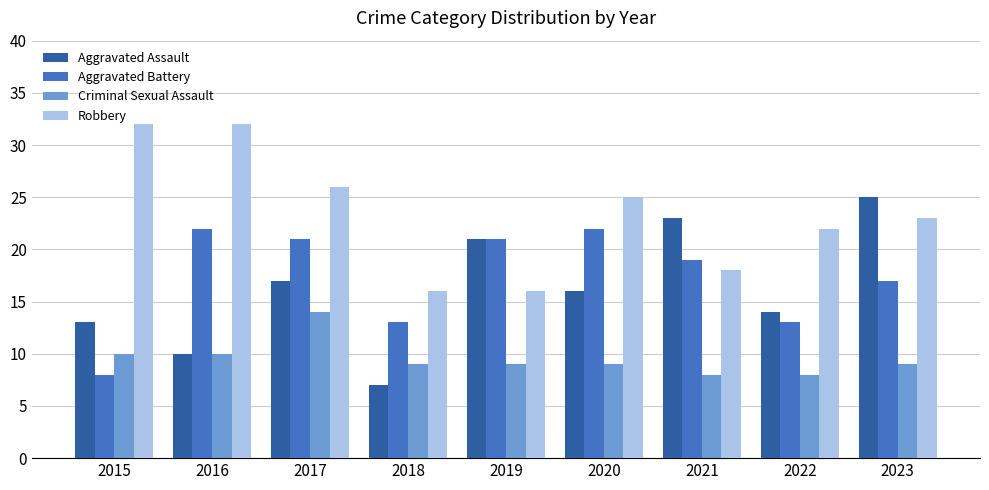

True or false: Criminal Sexual Assault has a value of 9 at 2020.

True